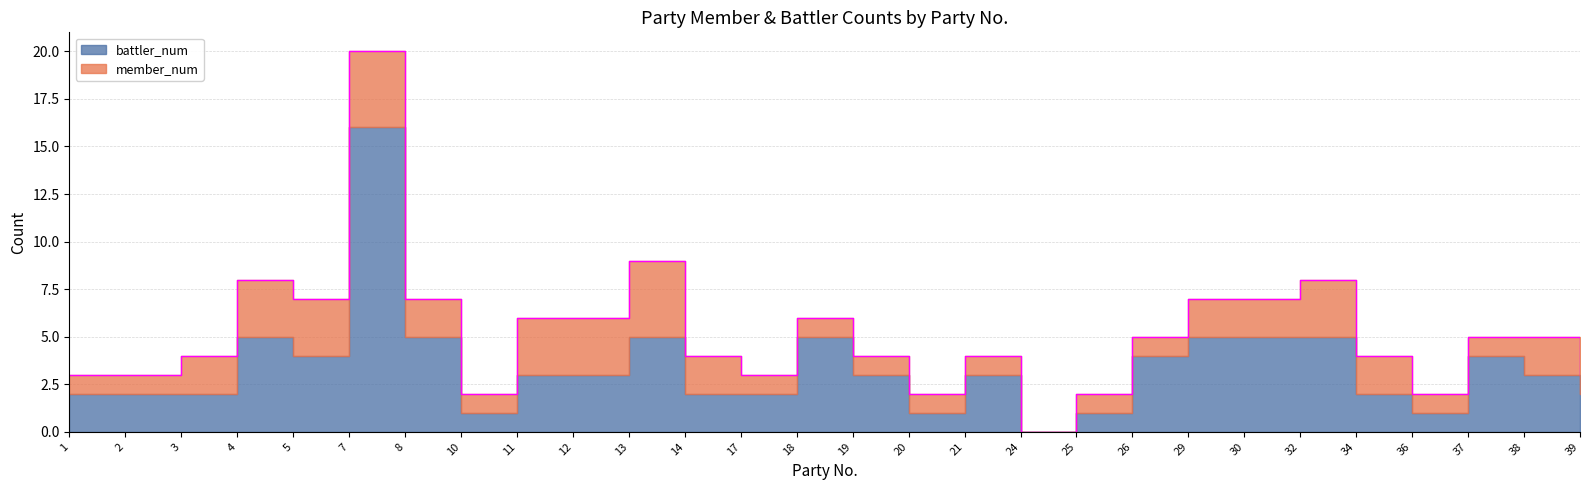

What is the value of the battler_num point at the 25th from the left?

1